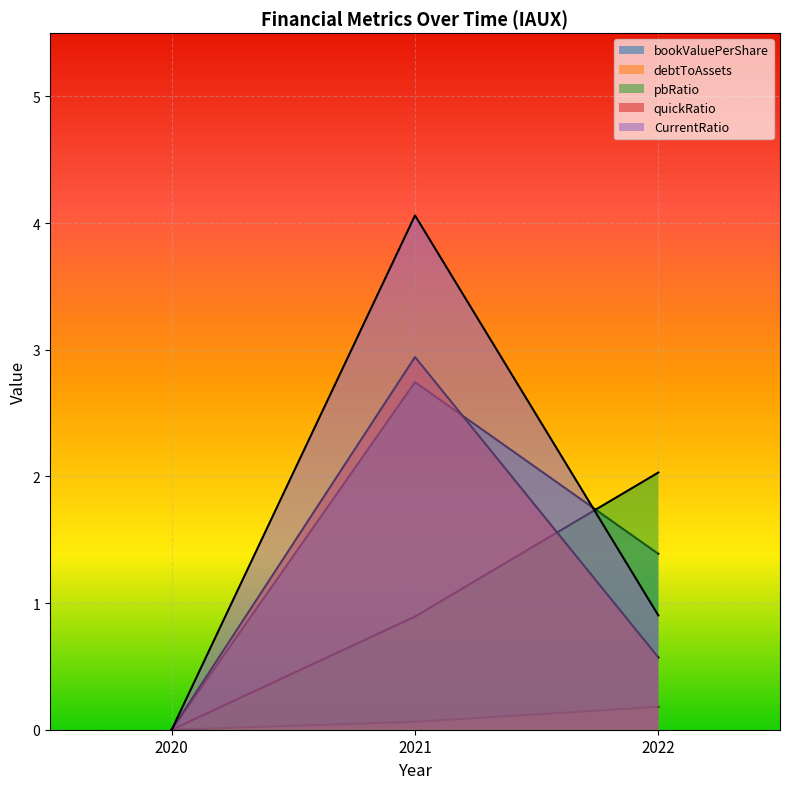

Which label corresponds to the largest value in the chart?

2021